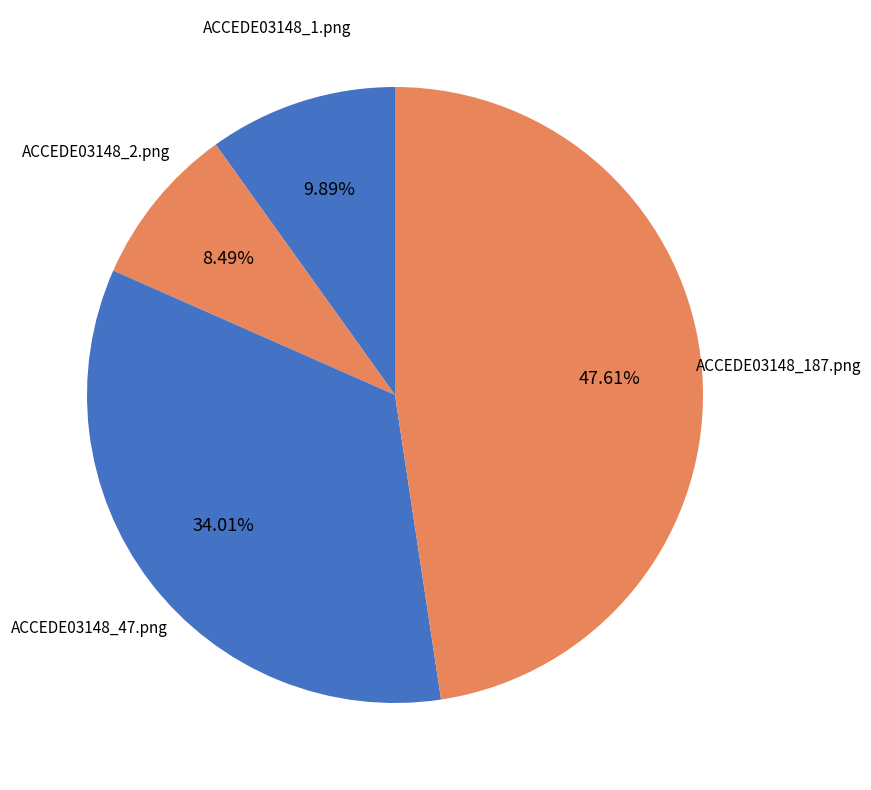

Does ACCEDE03148_187.png represent more than half of the total?

No